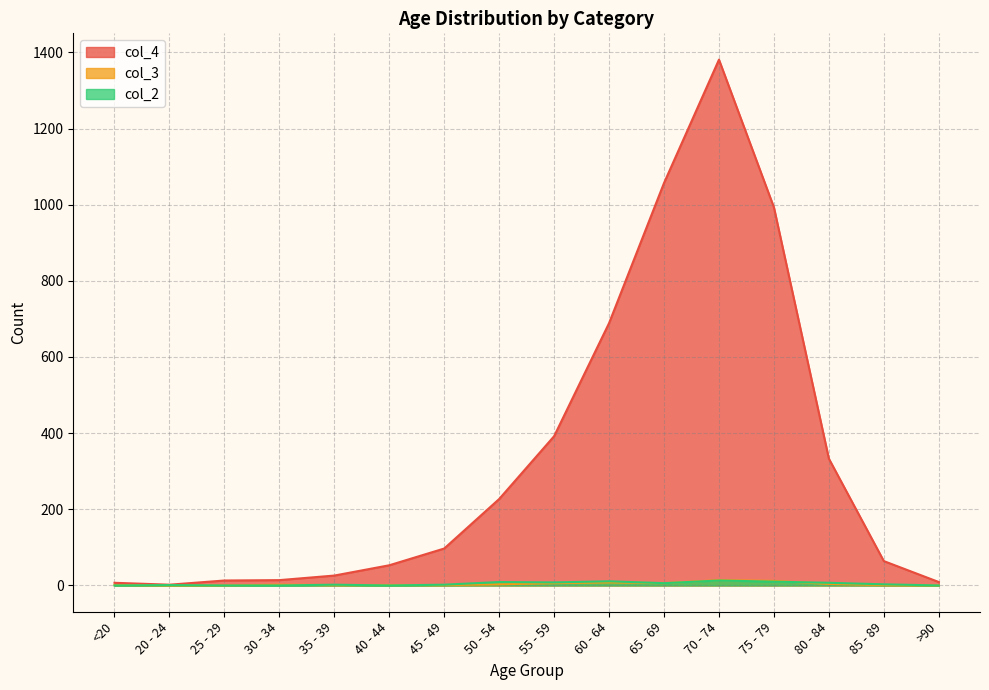

True or false: col_4 has a value of 64 at 85 - 89.

True